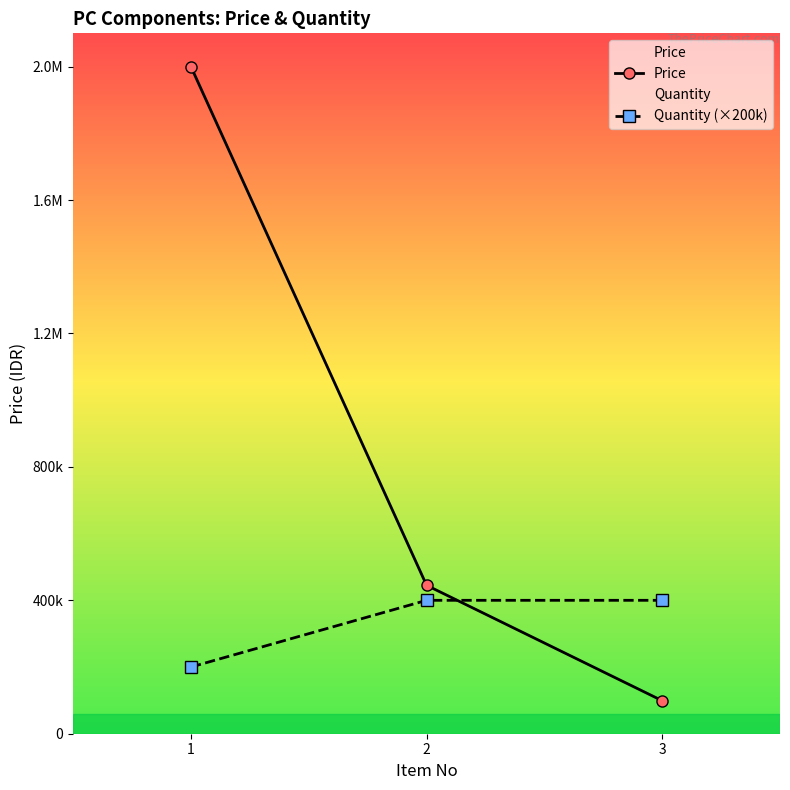

List the series in order of their overall mean, highest first.

Price, Quantity (×200k)